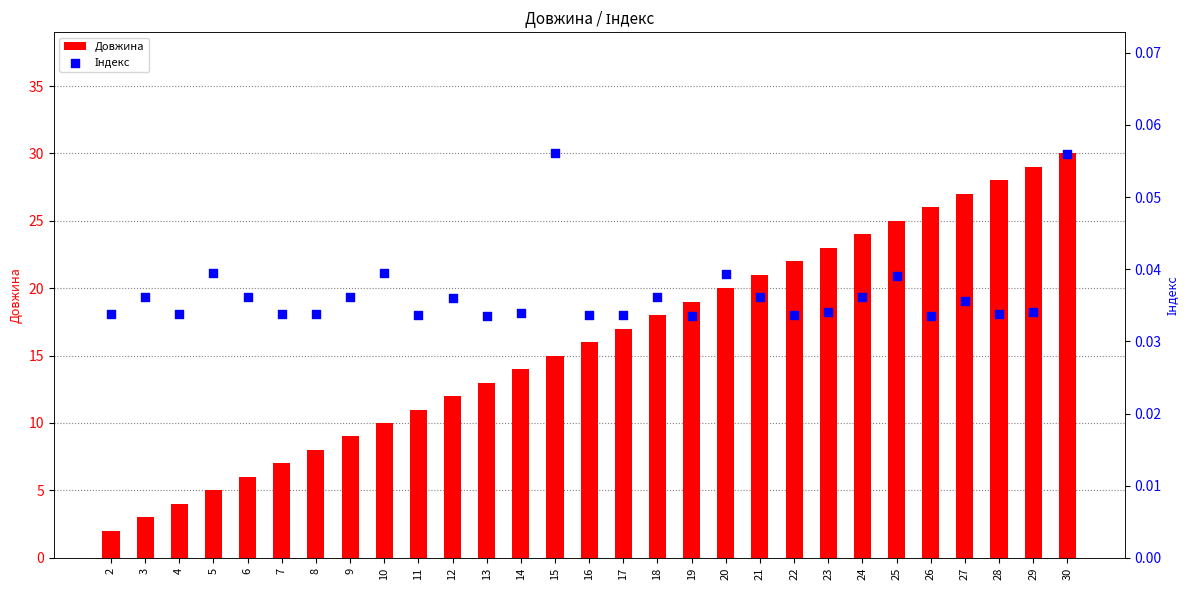

Which series contains the highest Y value?

Довжина